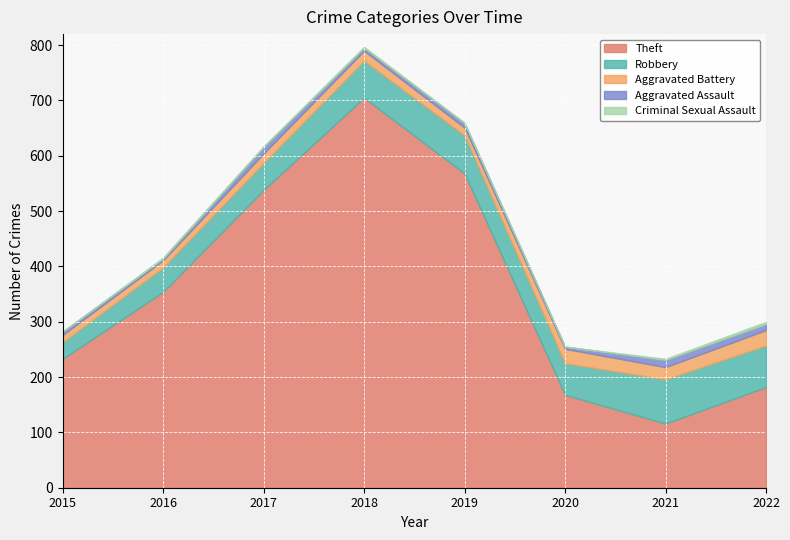

What is the highest value of the Criminal Sexual Assault series?

4